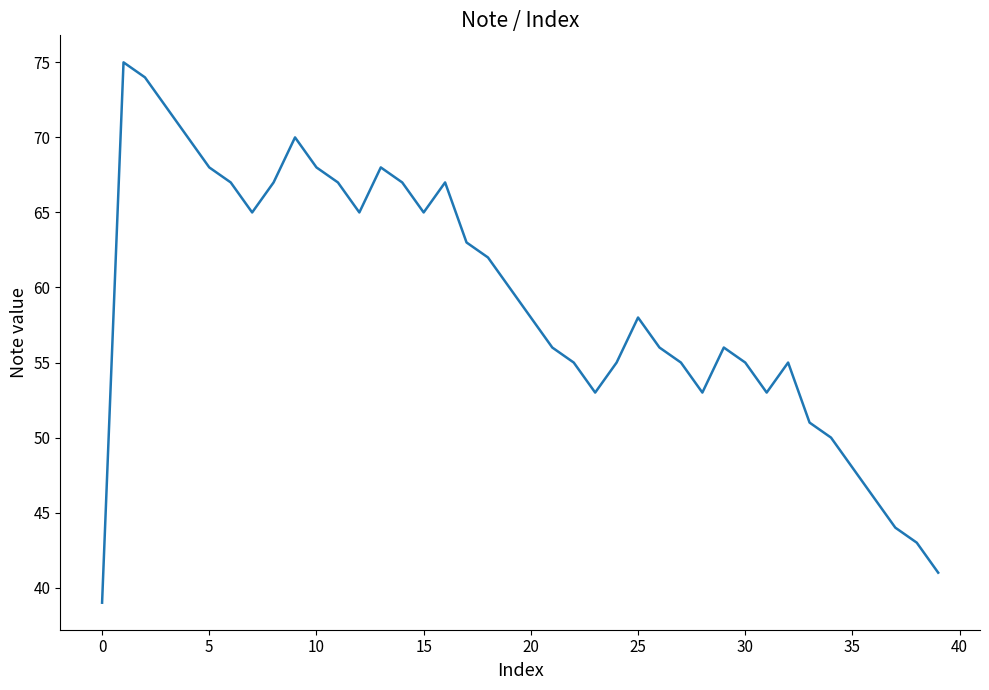

What is the smallest value displayed?

39